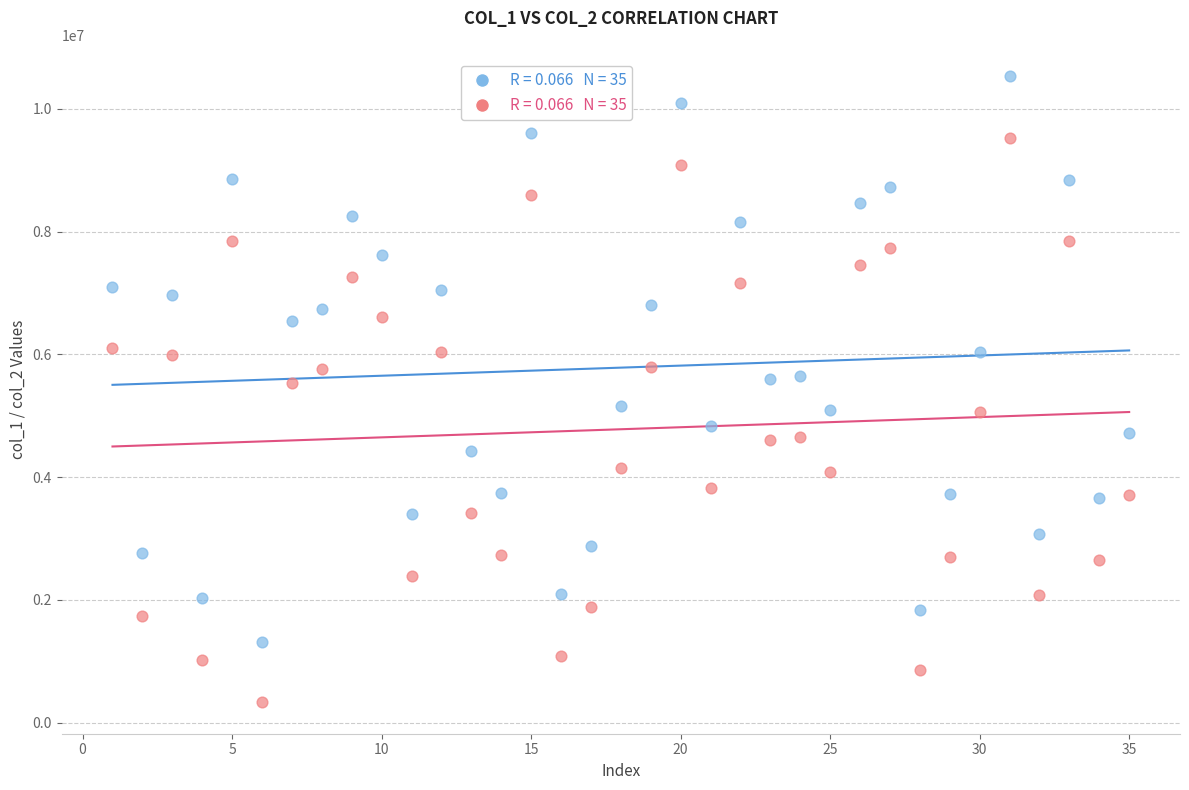

Across all data points, what is the range of Y values (max minus min)?

10200103